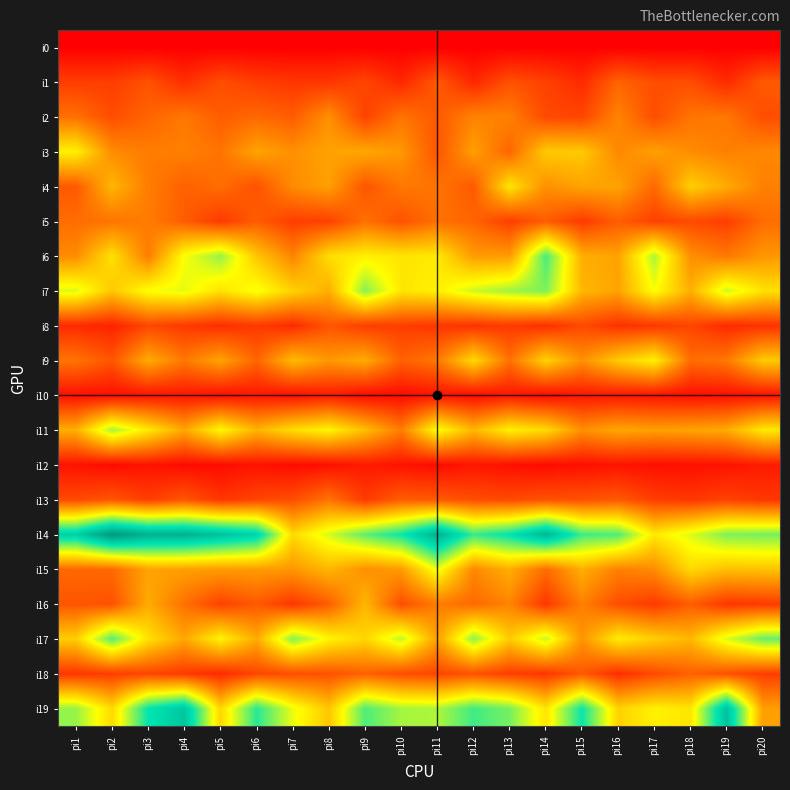

At how many categories does at least one series exceed 1?

20